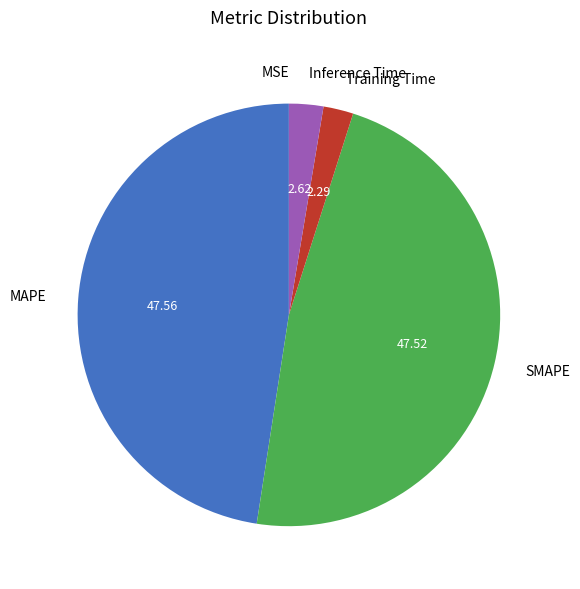

Does any single category account for the majority?

No